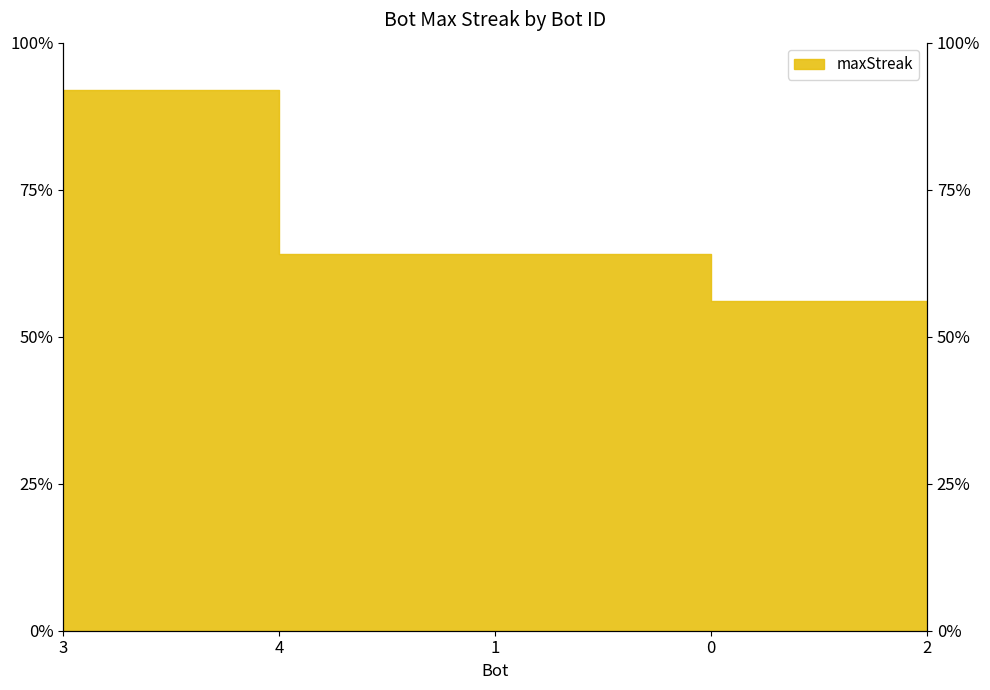

Approximately how many times larger is the value at 2 compared to 3?

0.5